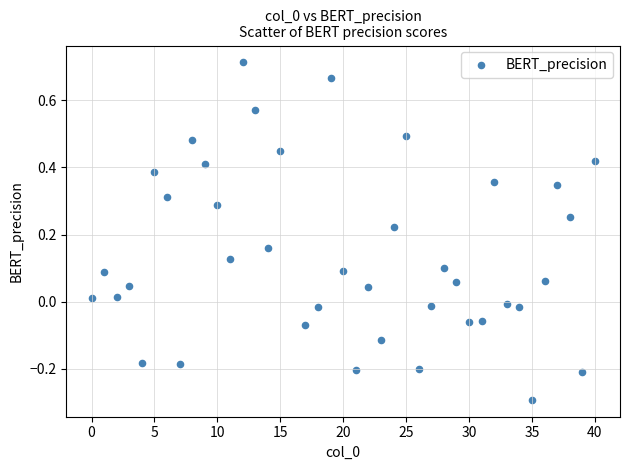

What is the range of X values (max minus min)?

40.0